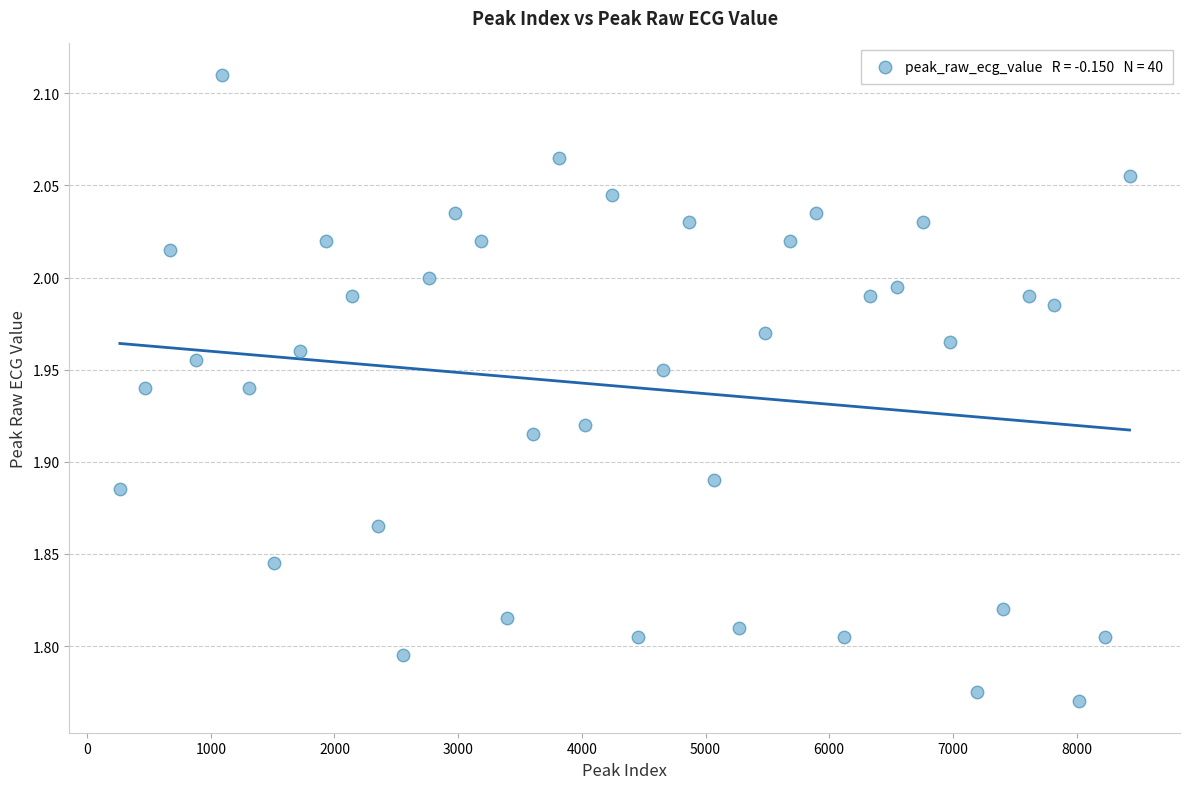

What is the range of Y values (max minus min)?

0.3